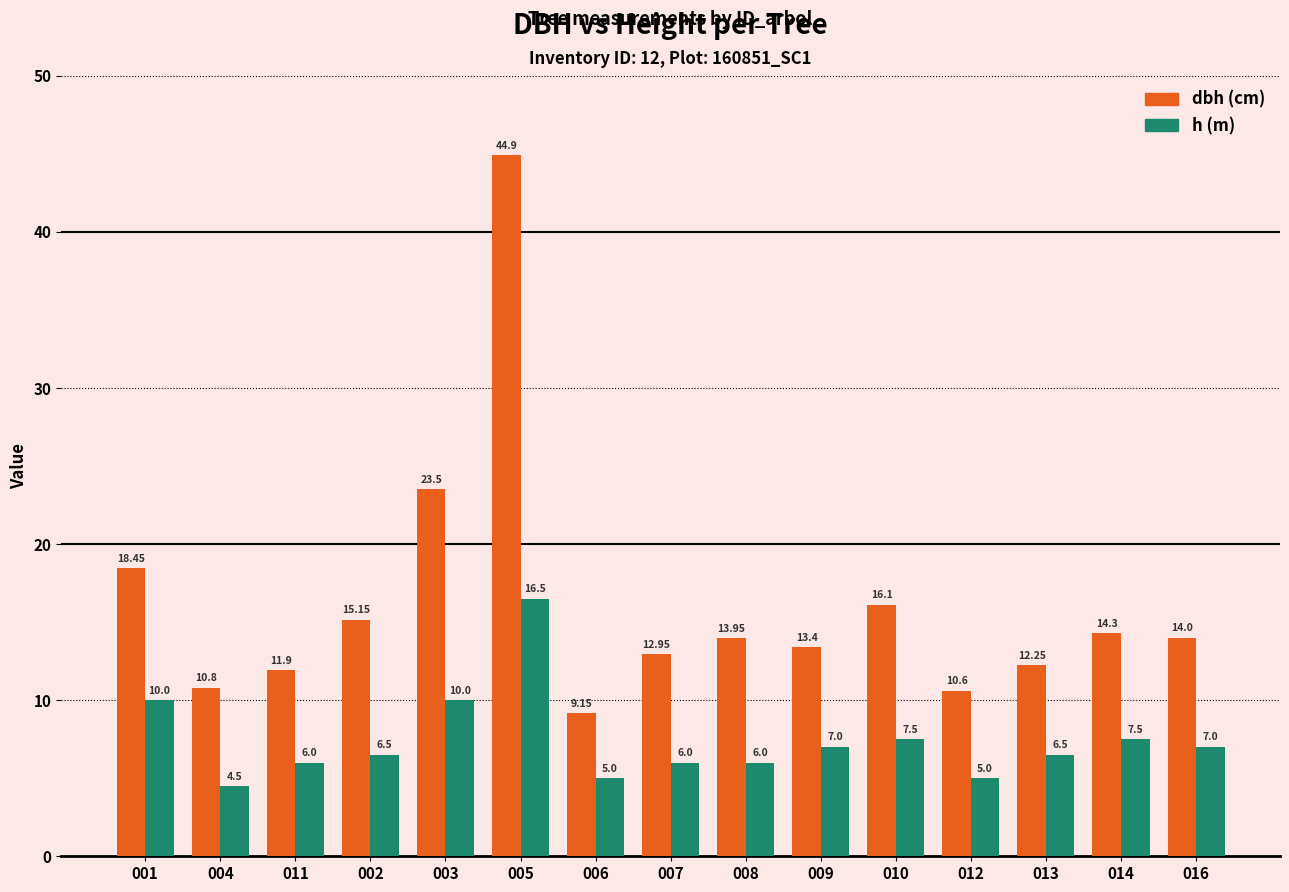

What is the spread (max minus min) of values at 014?

6.8